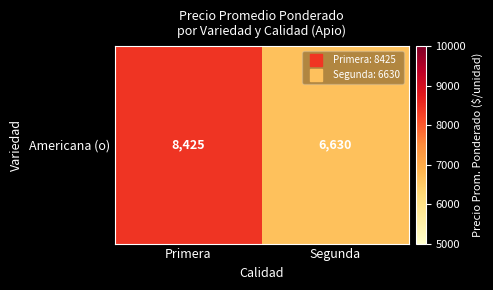

What is the difference between the values at Segunda and Primera?

1795